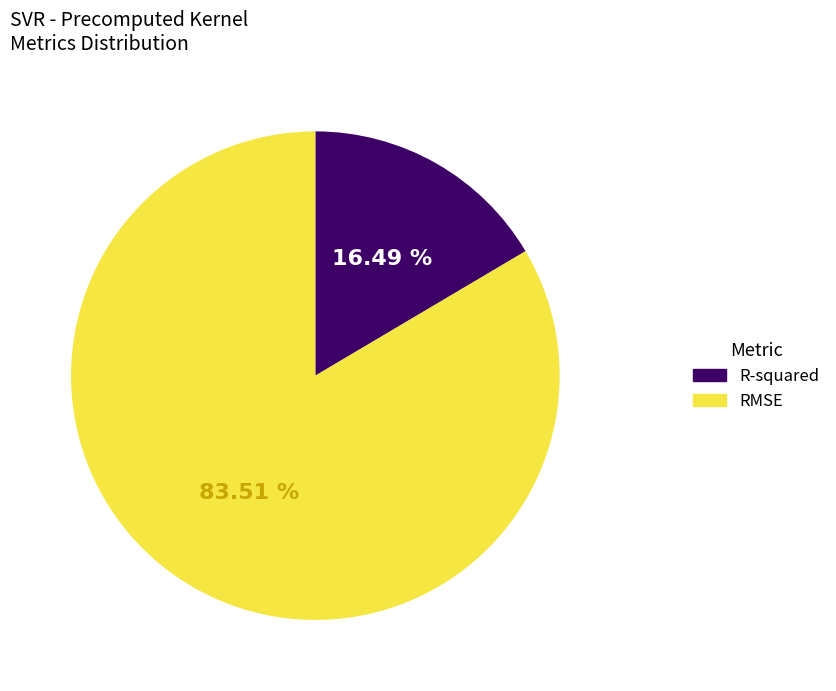

Between RMSE and R-squared, which is larger?

RMSE